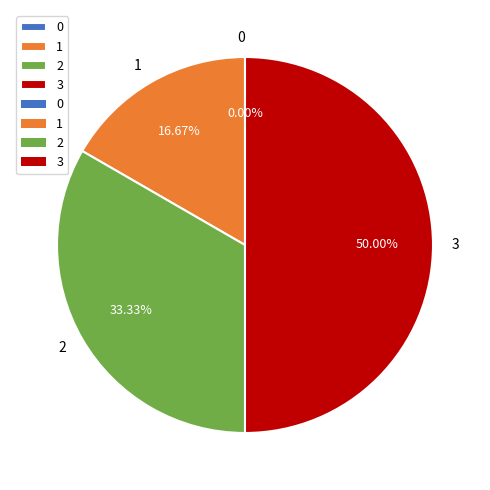

What is the change in value from 0 to 2?

+2